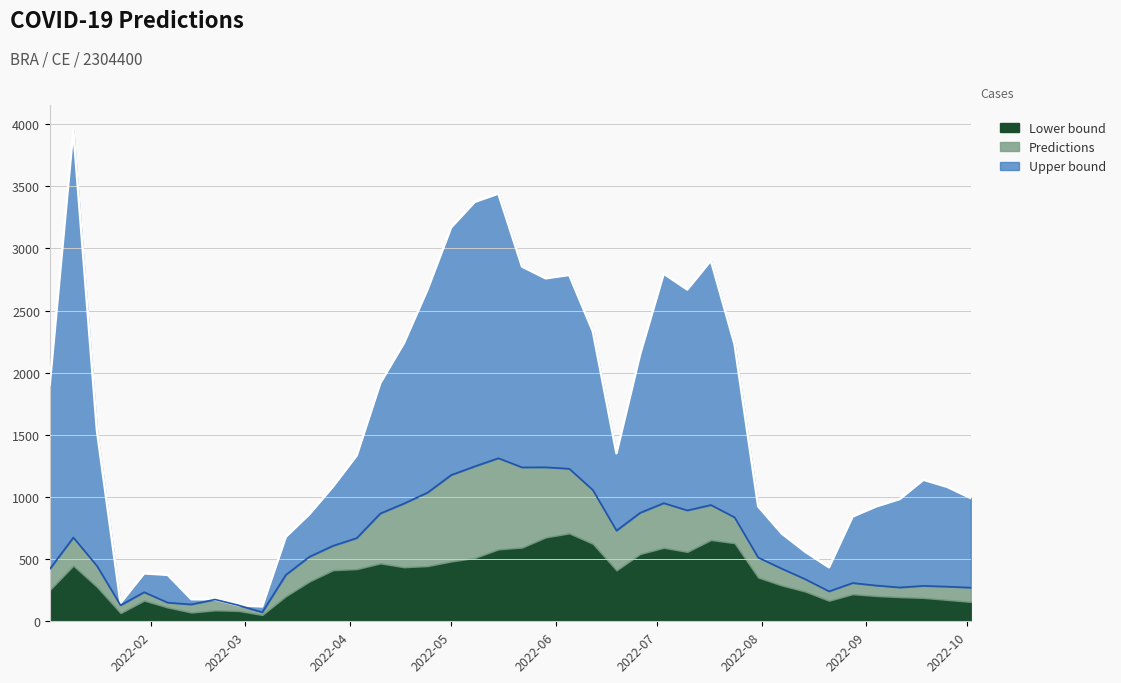

What is the maximum value for Lower bound?

707.4